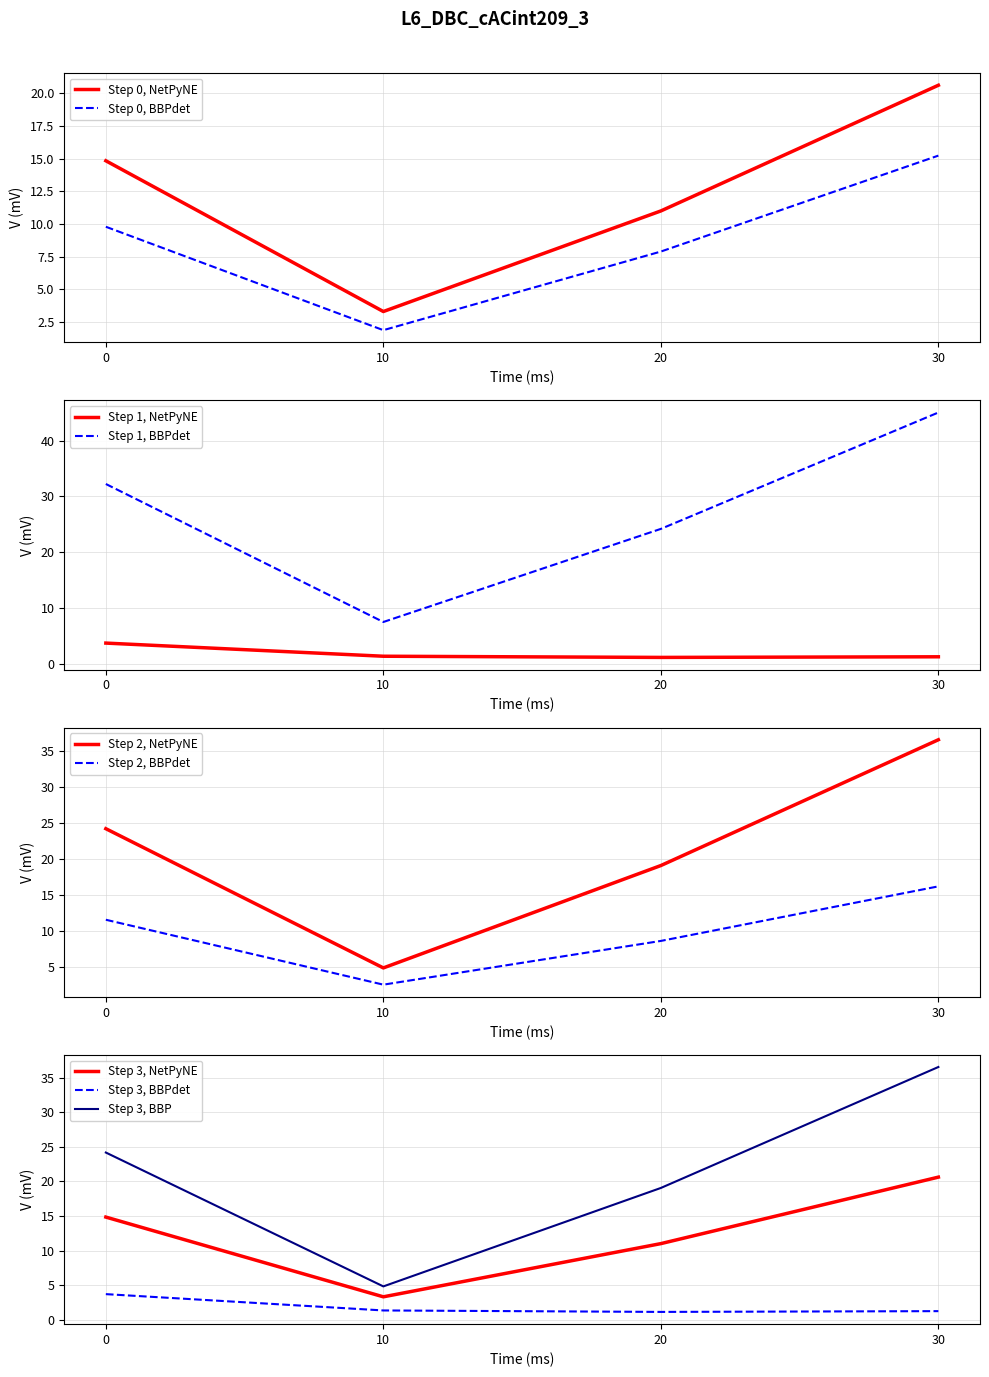

Does the chart display data point markers on the line(s)?

No